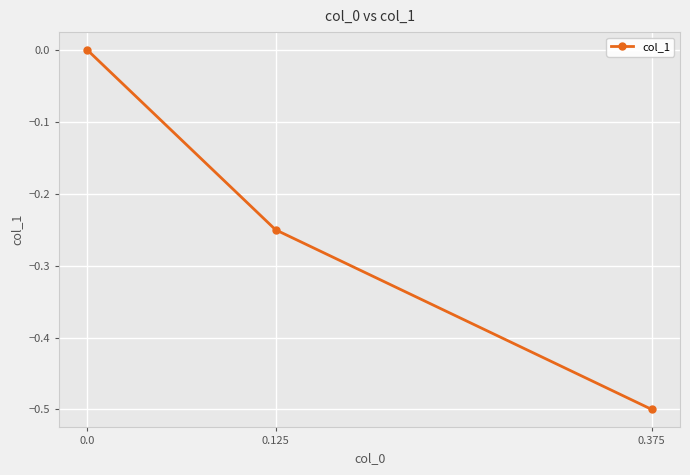

Between 0.375 and 0.125, which is larger?

0.125